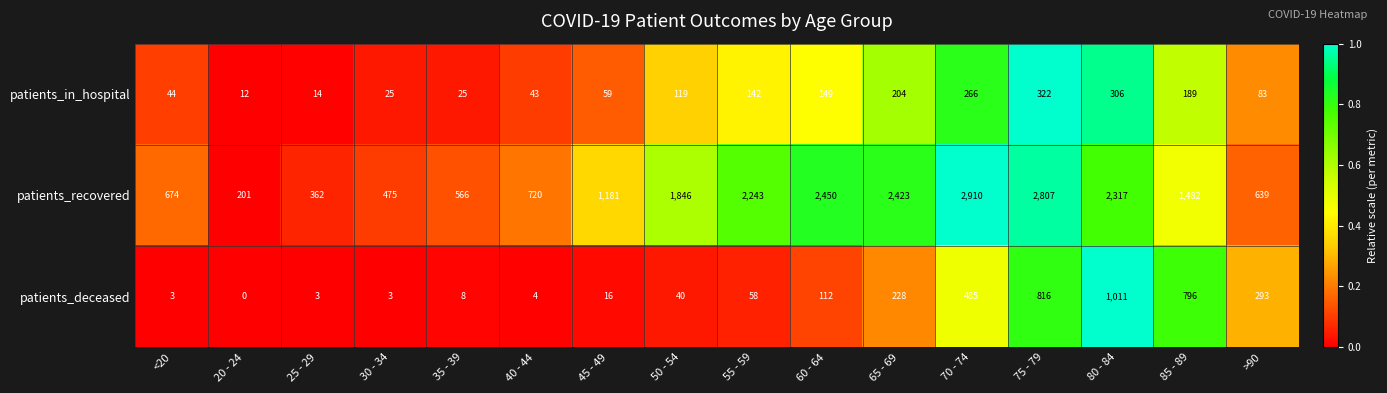

Which series has the largest range (max minus min)?

patients_recovered